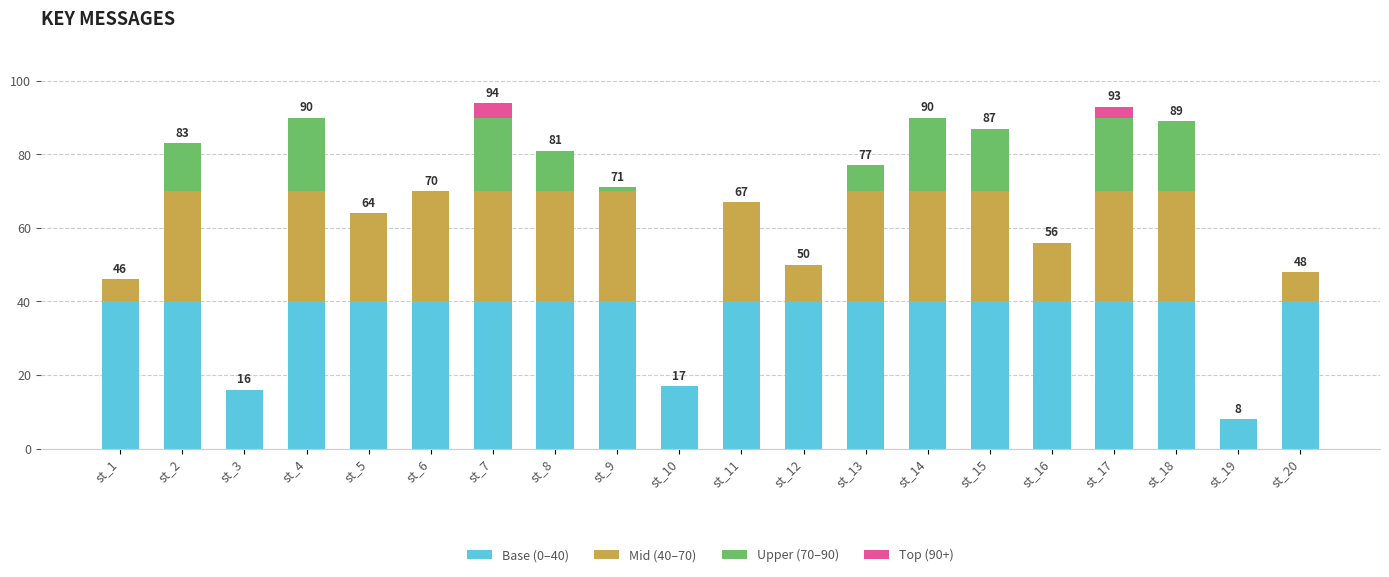

Is it true that Top (90+) equals 0 at st_3?

True